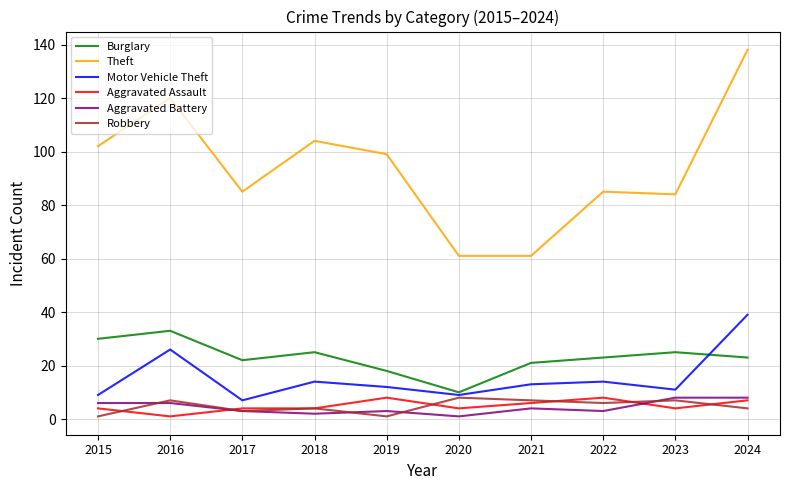

What value does the Aggravated Battery series have at 2018?

2